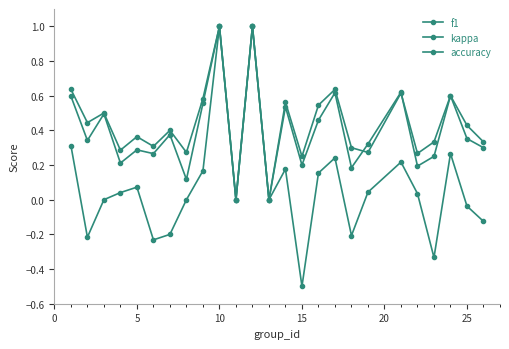

List the series in order of their peak value, highest first.

f1, kappa, accuracy